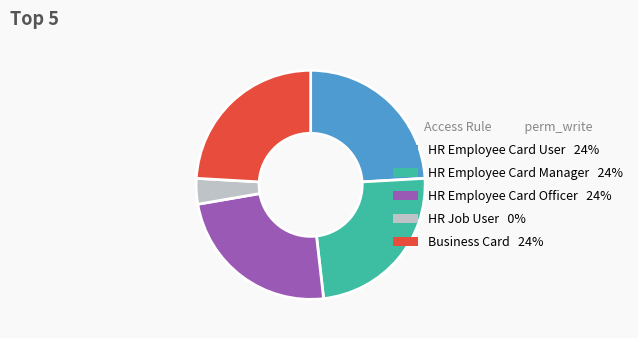

Does any single category account for the majority?

No